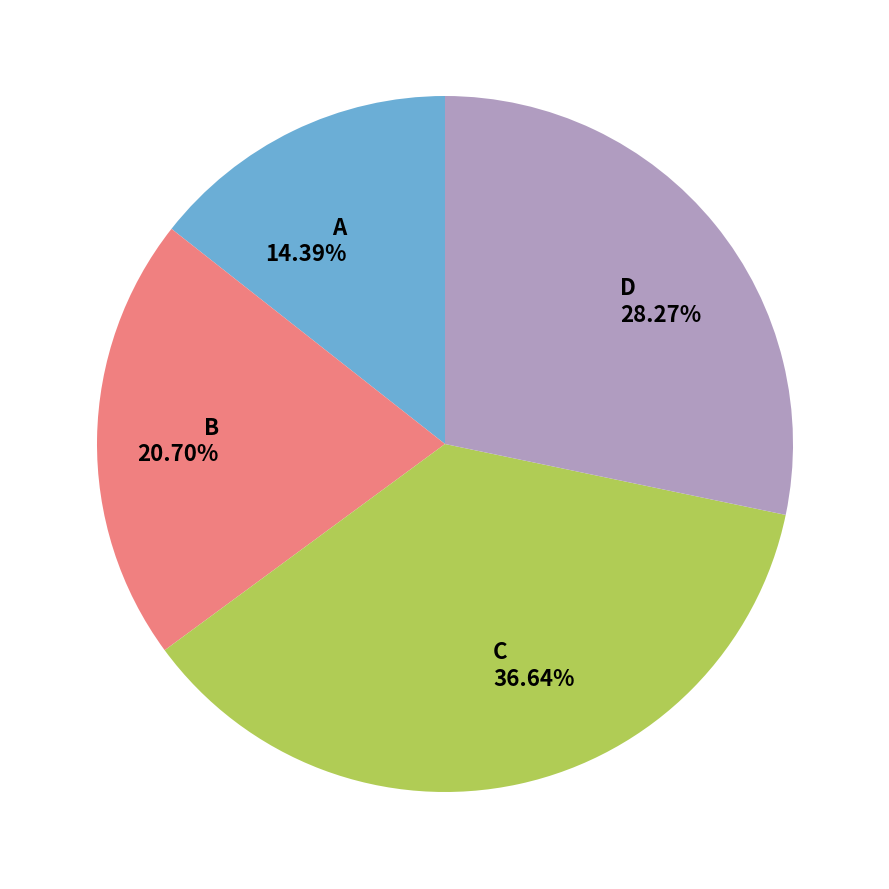

Which slice is the smallest?

A